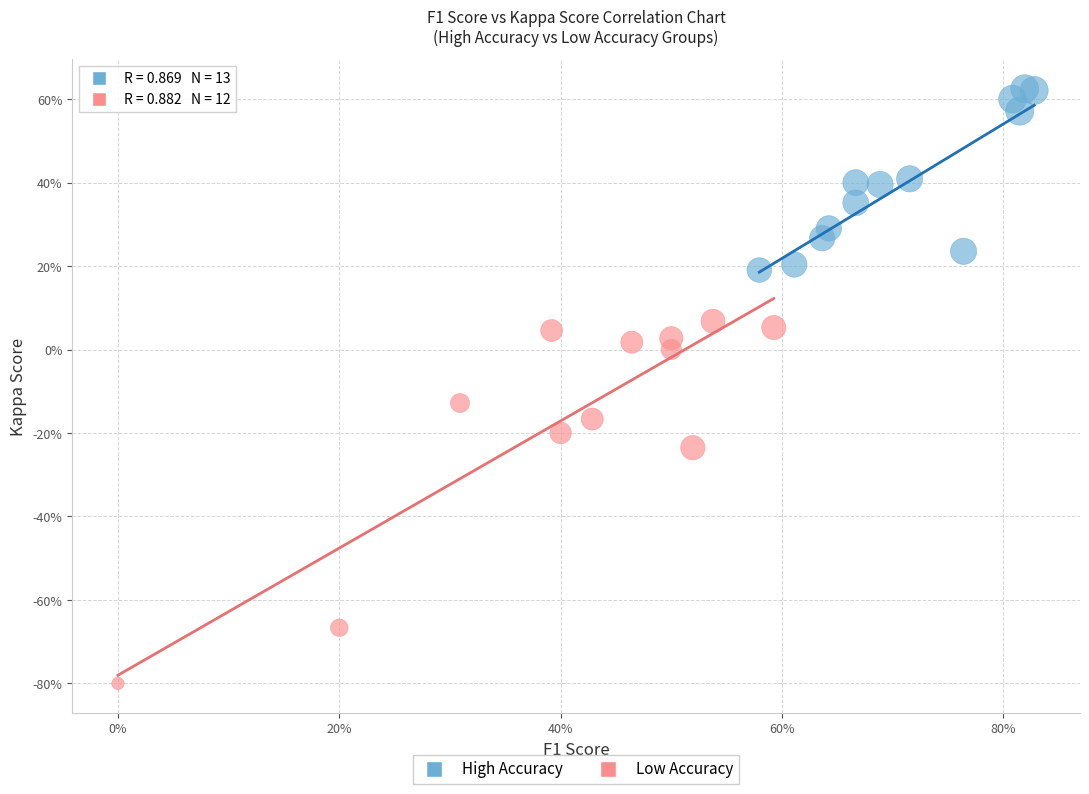

Which series has the largest Y range (max minus min)?

Low Accuracy